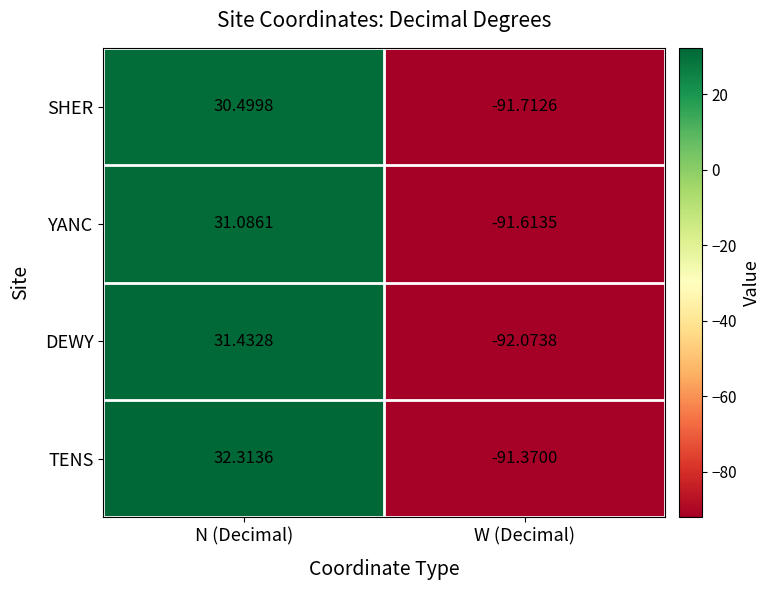

List the series in order of their peak value, highest first.

TENS, DEWY, YANC, SHER